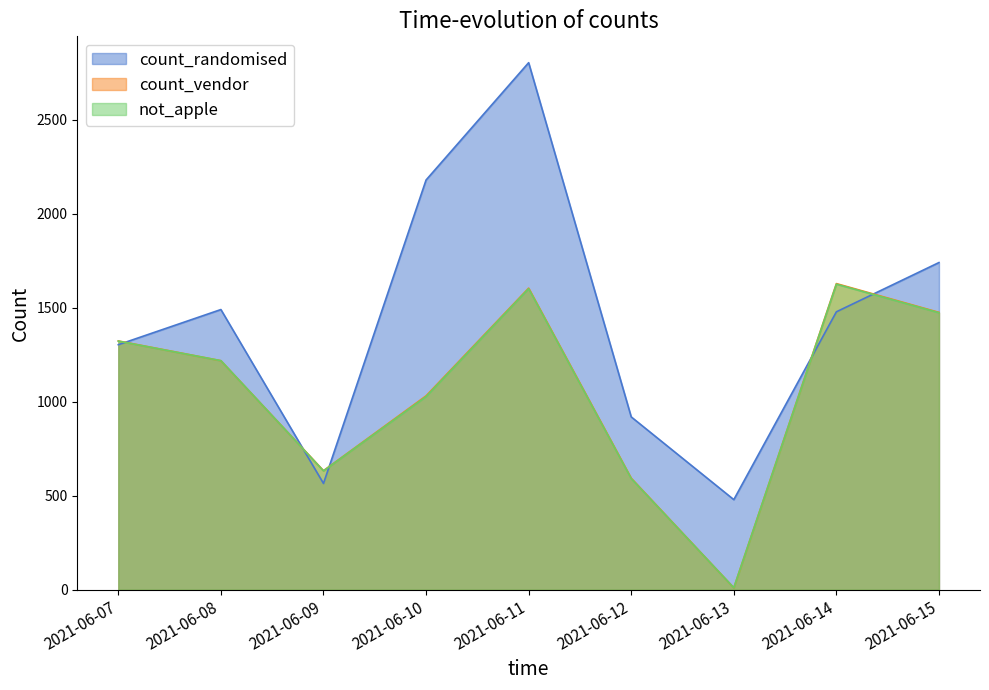

At which label does not_apple reach its minimum?

2021-06-13